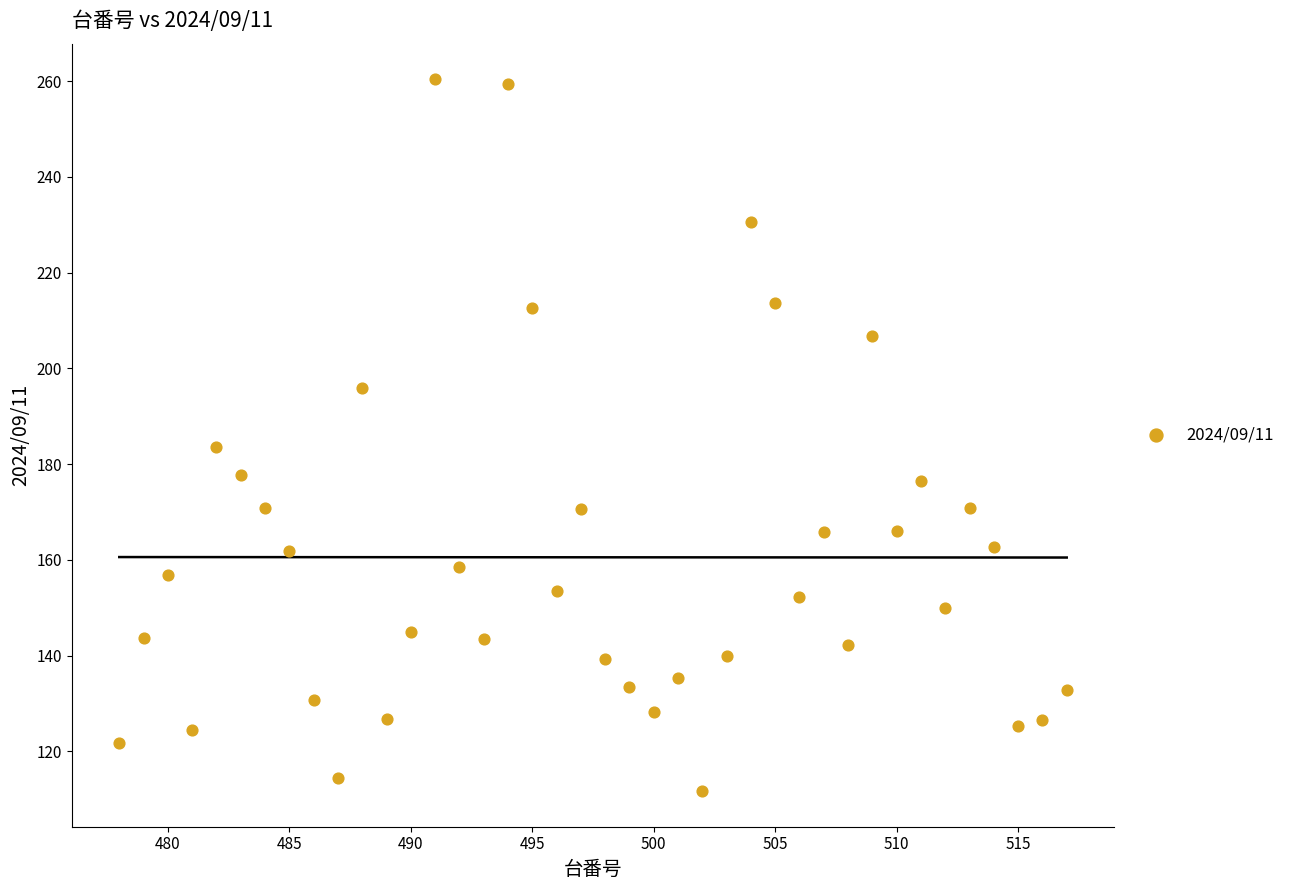

What Y value in the scatter plot is closest to 186?

183.6